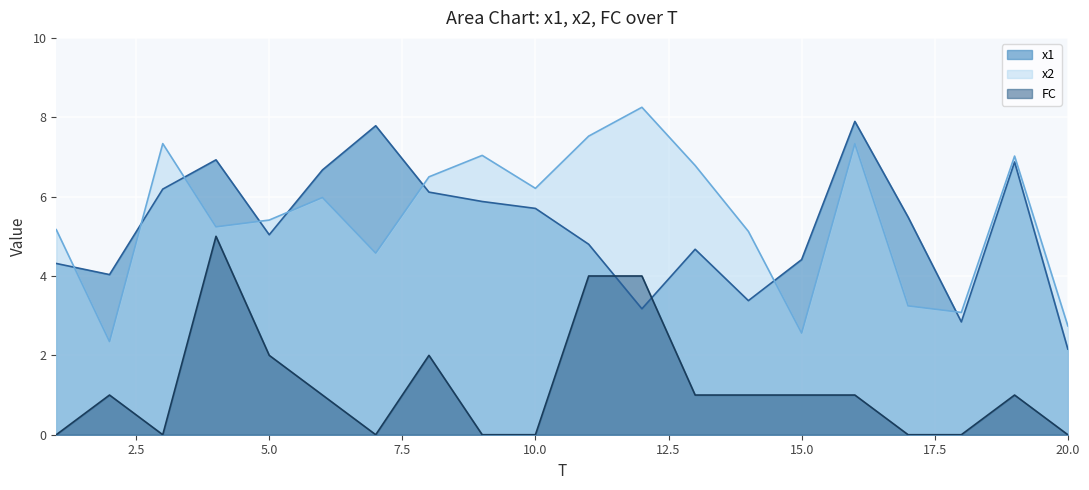

What is the value of the x2 point at the 8th from the left?

6.5